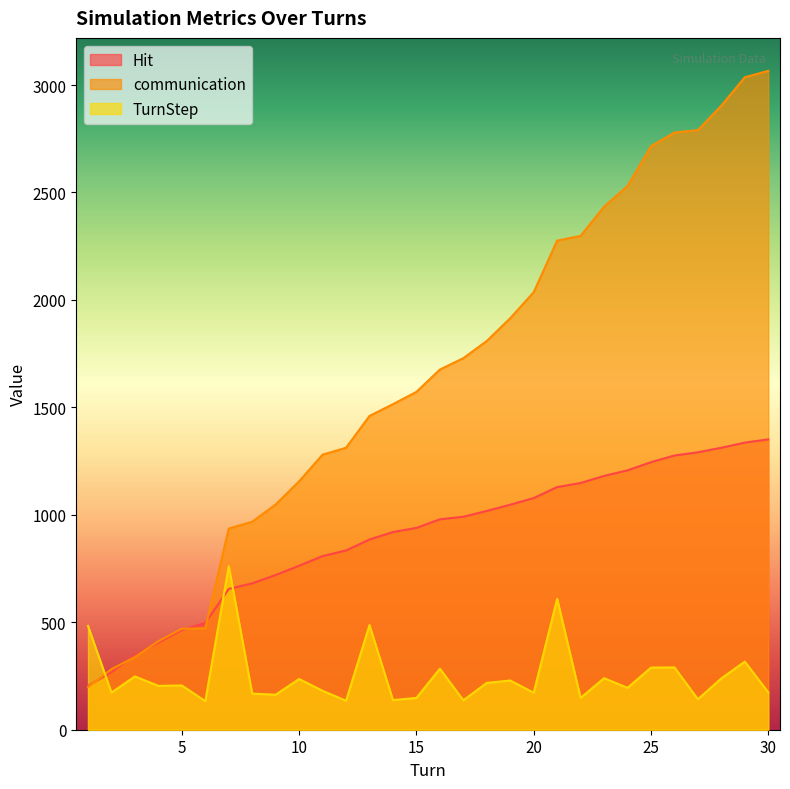

What is the value of the communication point at the 12th from the left?

1312